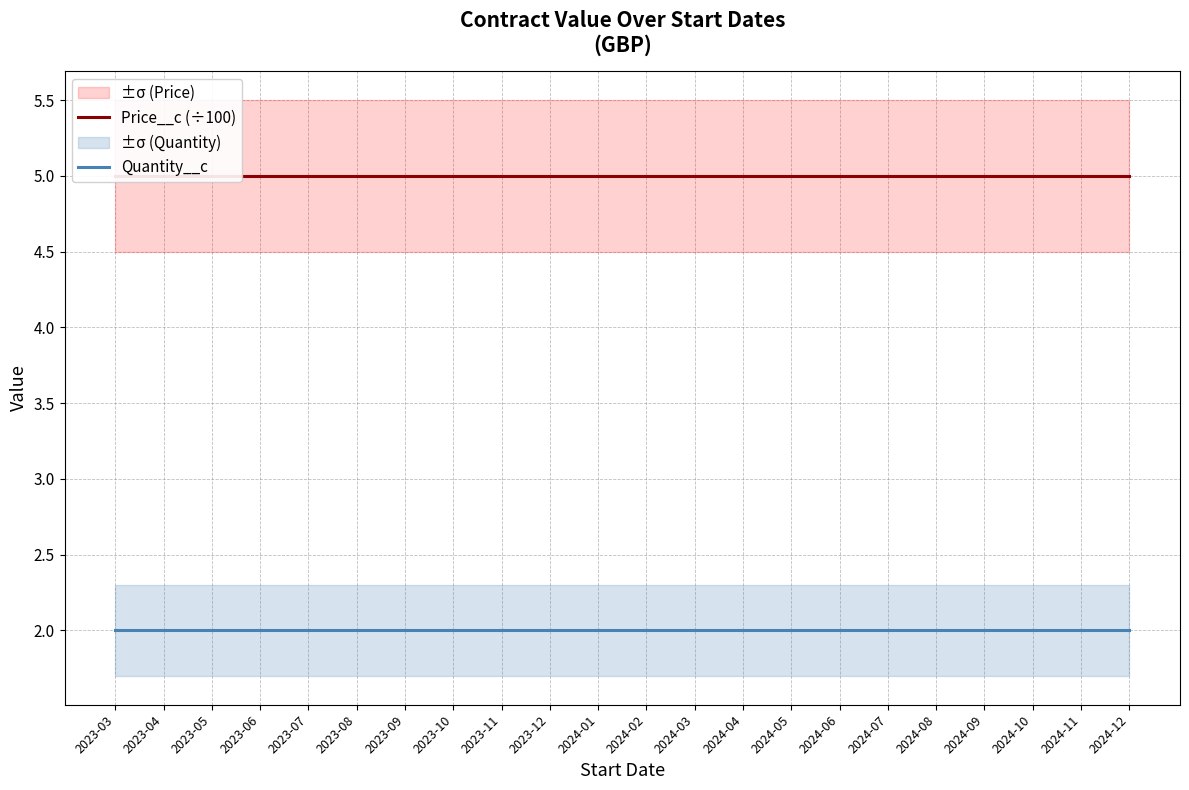

What is the label of the 15th point from the left?

2024-05